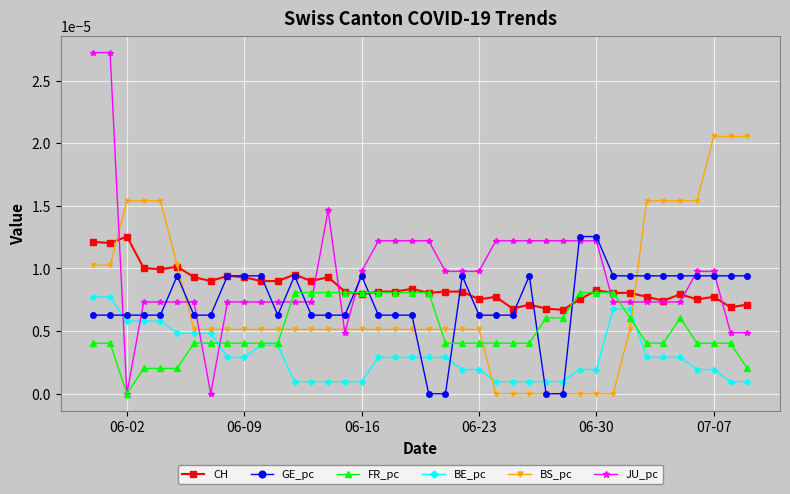

True or false: GE_pc has more than 1 points higher than both neighbors.

True